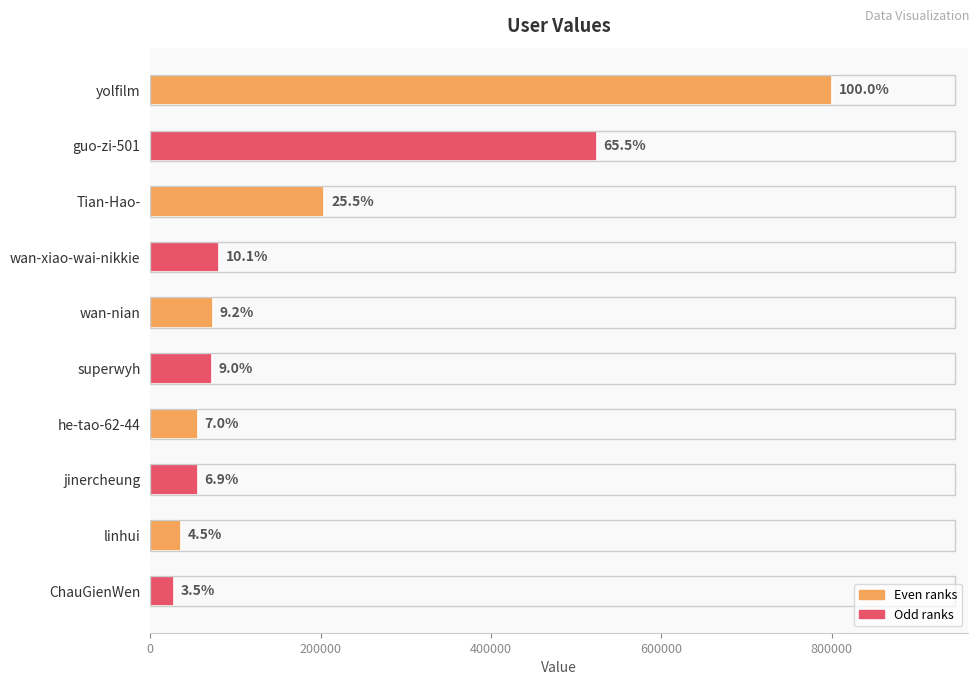

What is the average value?

193009